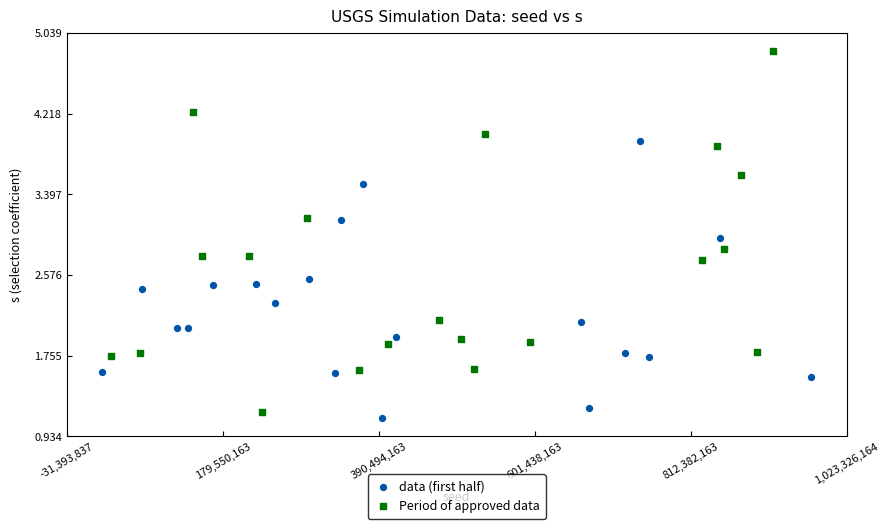

What are all the series names shown in the legend?

data (first half), Period of approved data